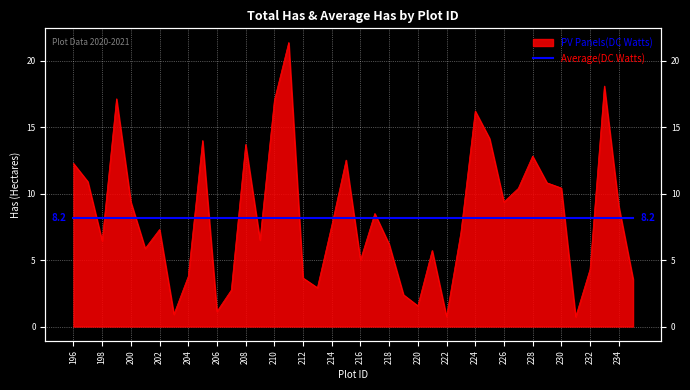

What is the sum of all values?

334.2